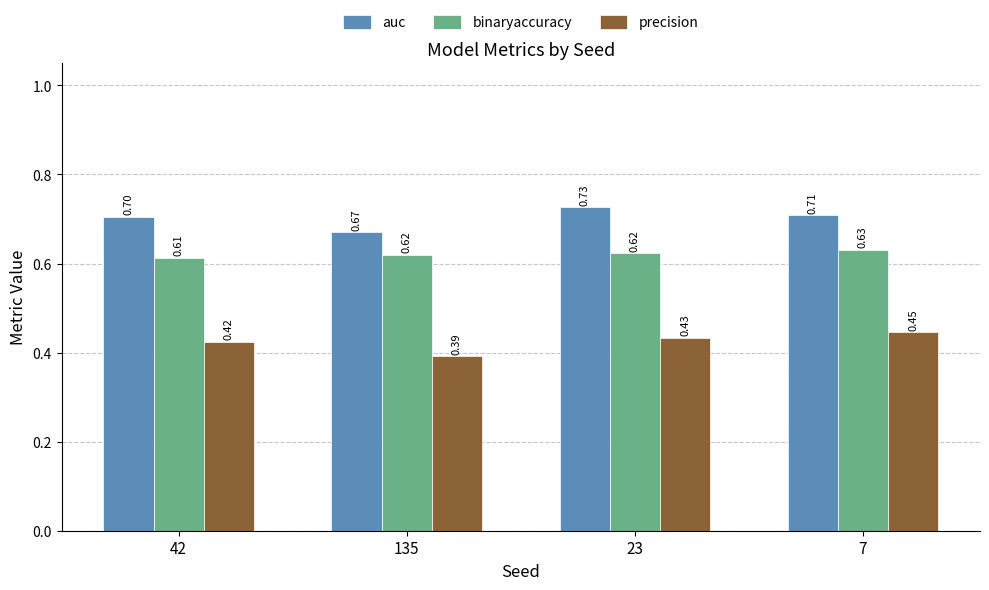

Rank the series by their maximum value, from lowest to highest.

precision, binaryaccuracy, auc